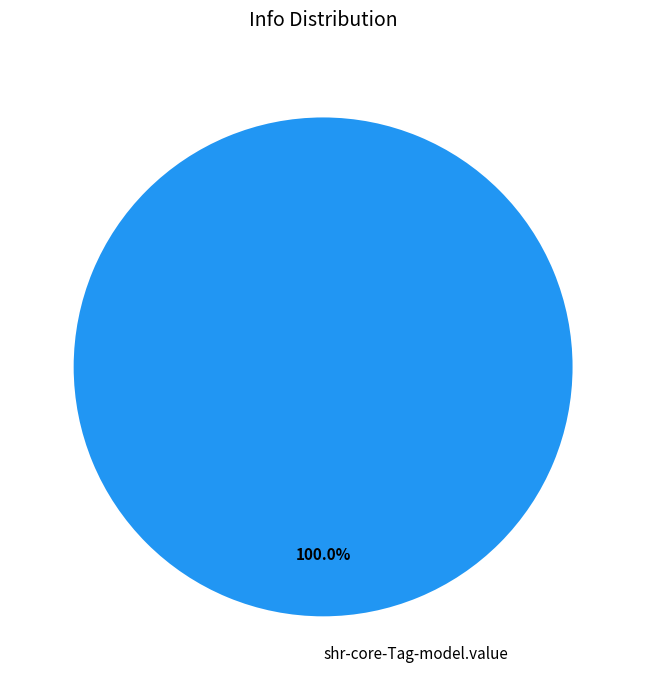

What is the majority slice?

shr-core-Tag-model.value